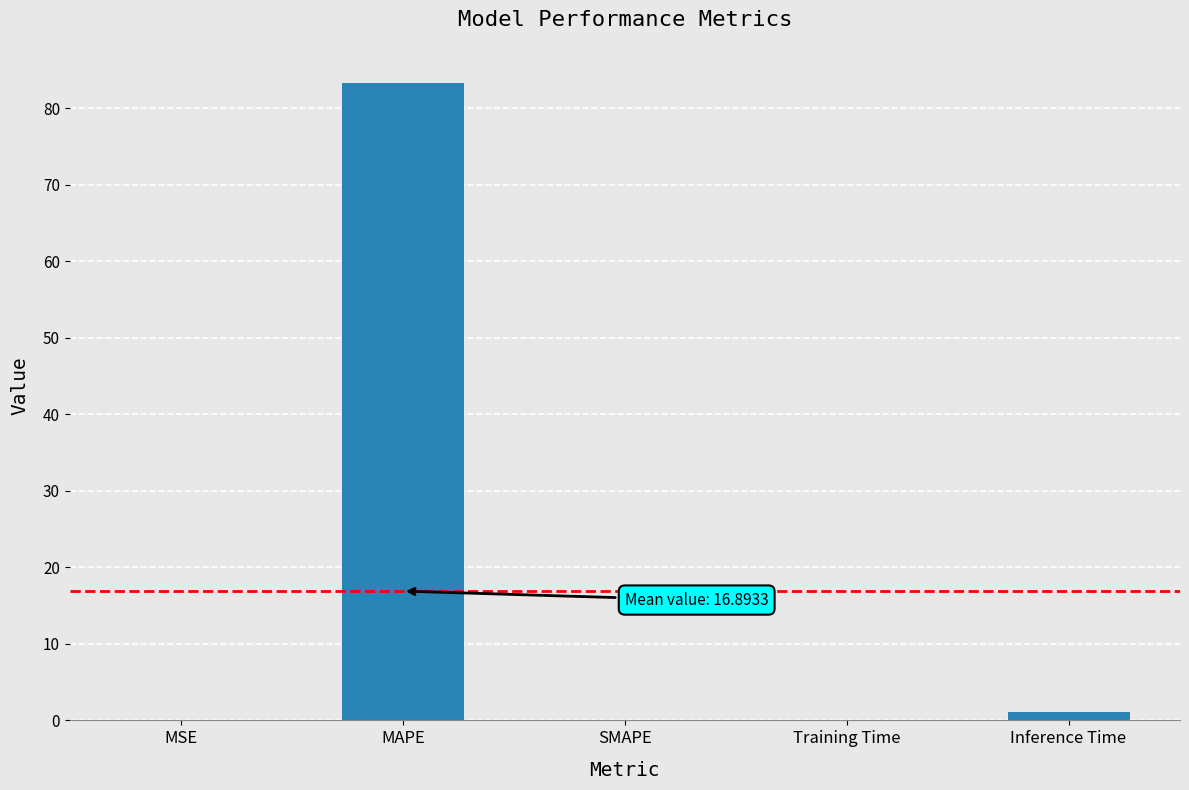

How many series are shown in this chart?

1